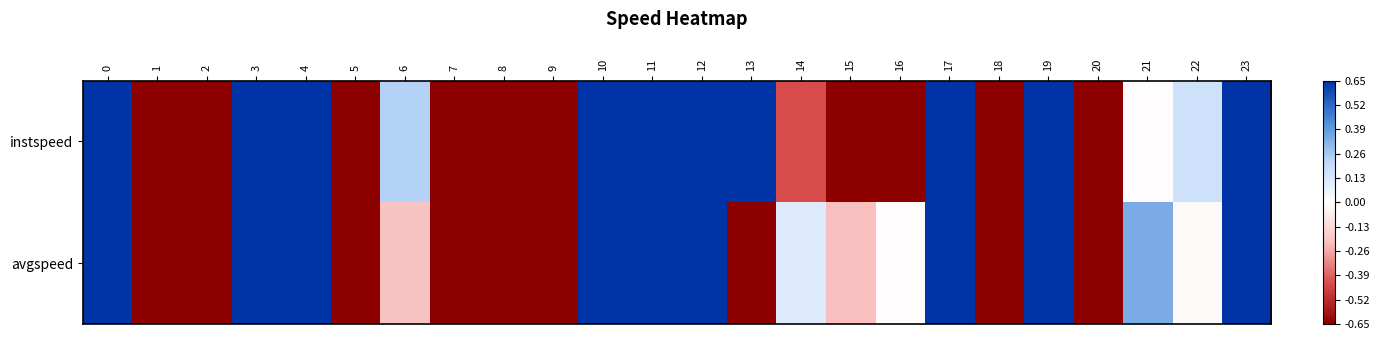

List the series in order of their peak value, lowest first.

avgspeed, instspeed